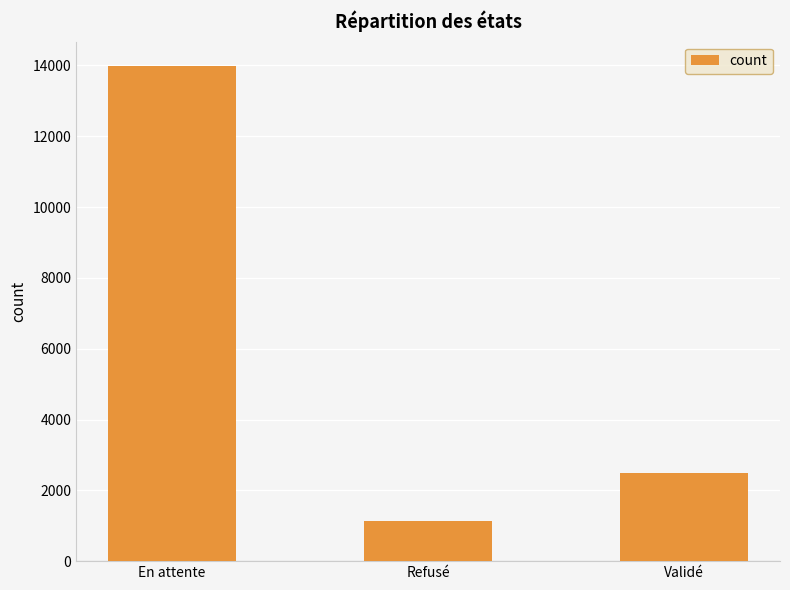

The value at Refusé is 1136. True or false?

True